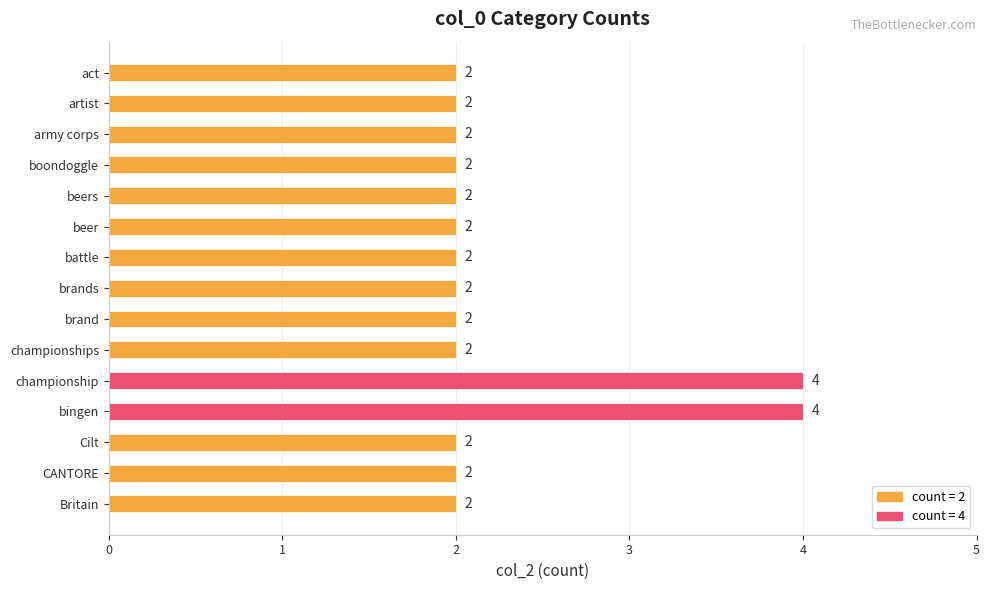

What is the sum of all values?

34